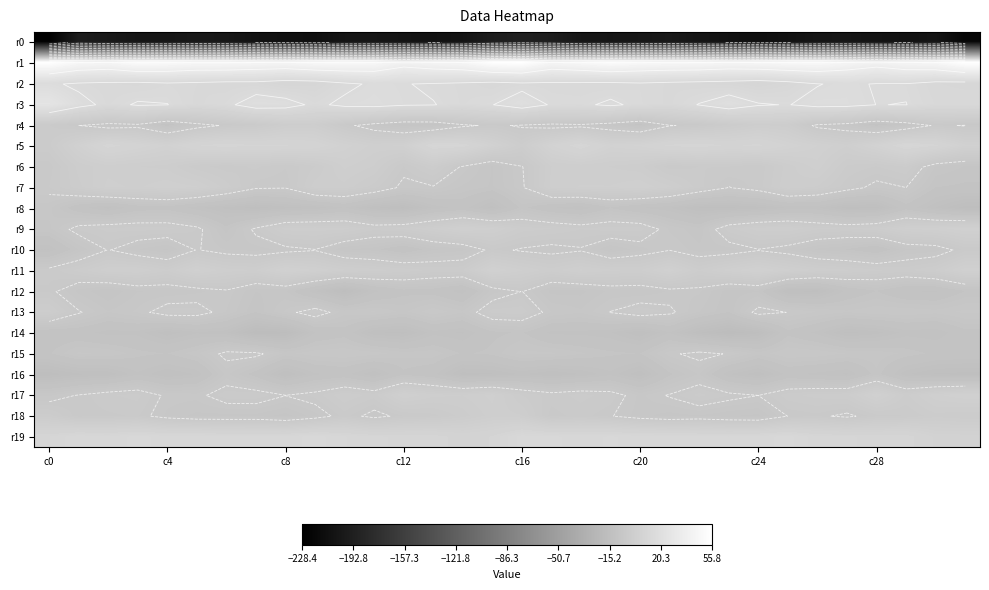

What is the average value of the r5 series?

6.1